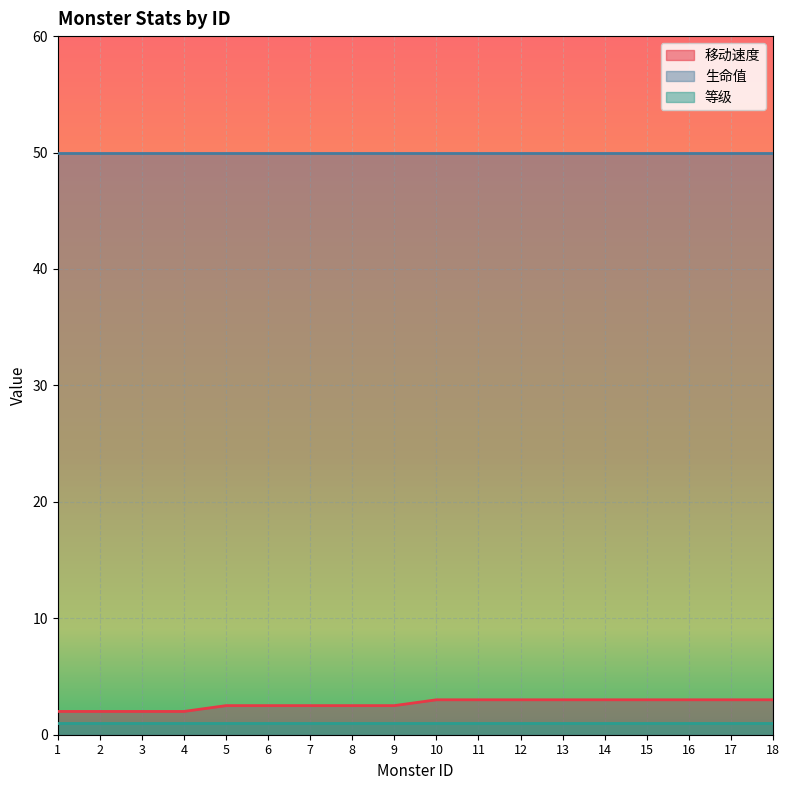

At which label does 等级 reach its minimum?

1